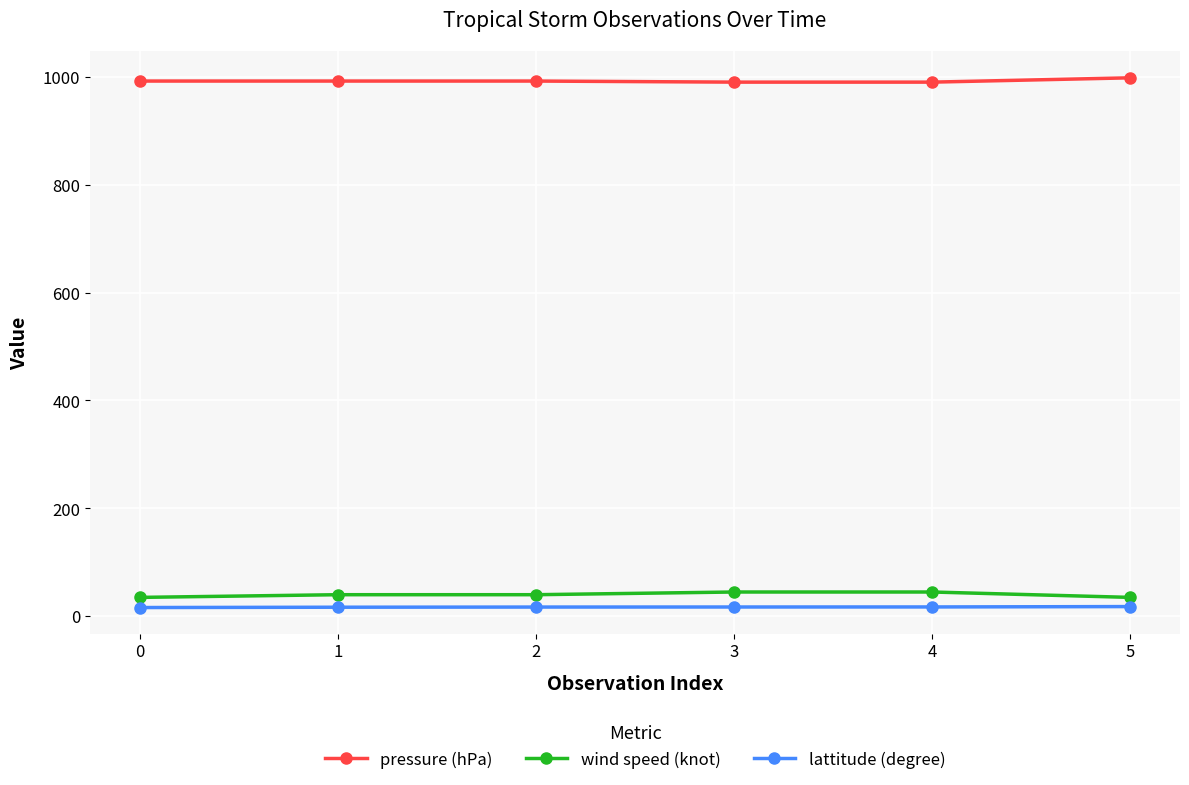

List the series in order of their peak value, lowest first.

lattitude (degree), wind speed (knot), pressure (hPa)